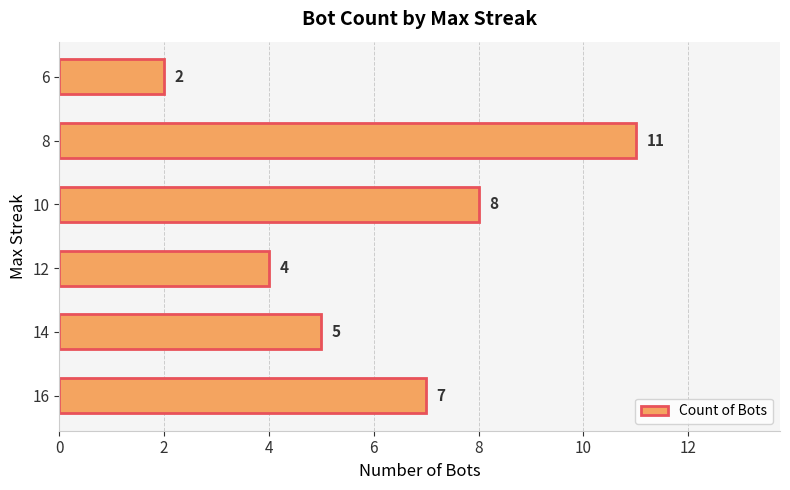

Between 10 and 6, which is larger?

10